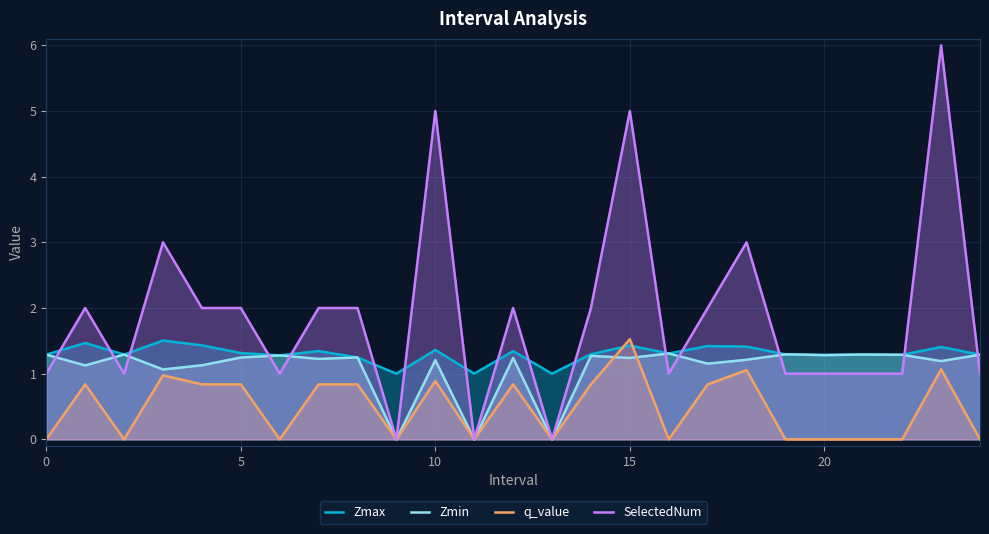

What is the maximum value for Zmax?

1.5